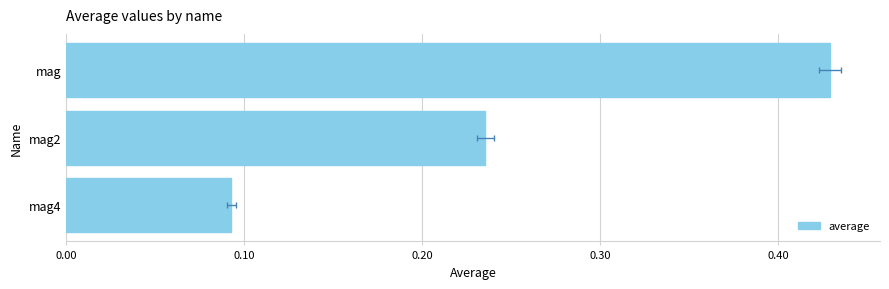

What is the maximum value shown in the chart?

0.4